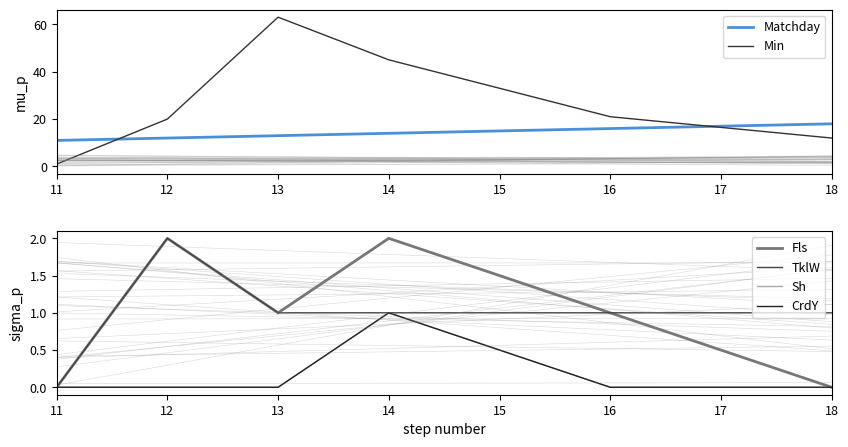

What is the value of the Matchday point at the 6th from the left?

18